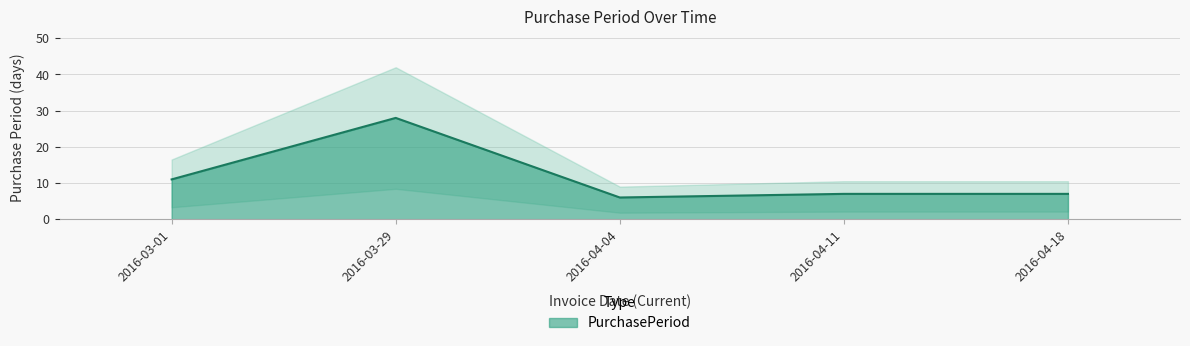

Reading left to right, list all the values displayed in this chart.

2016-03-01=11	2016-03-29=28	2016-04-04=6	2016-04-11=7	2016-04-18=7